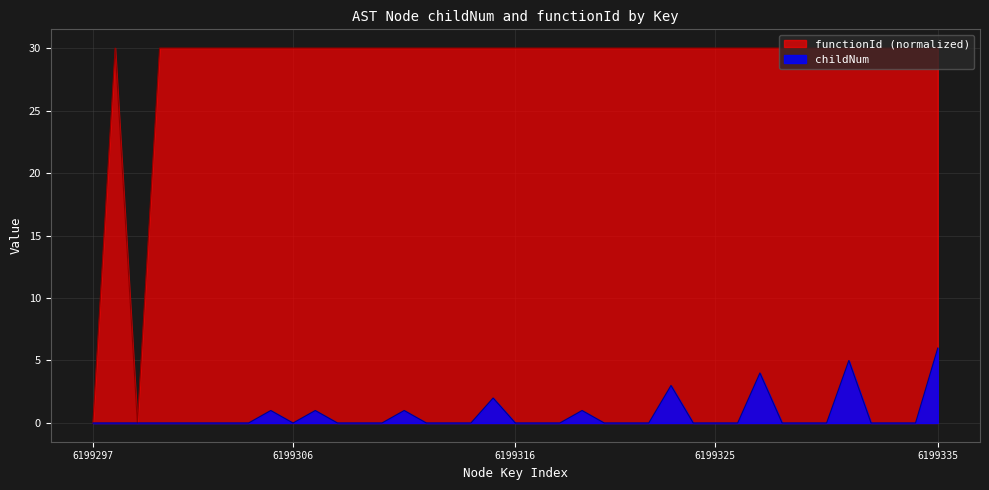

True or false: childNum has a value of 0.0 at 6199314.

True